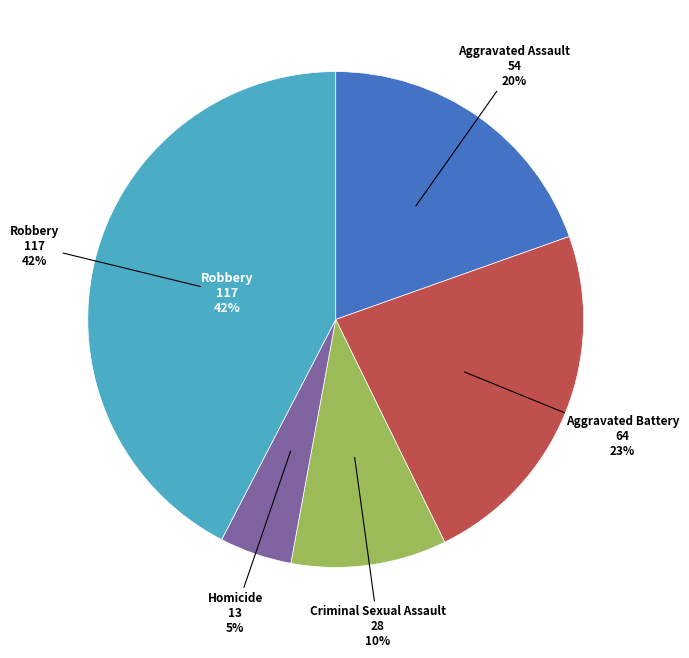

Which has a higher value, Robbery or Homicide?

Robbery